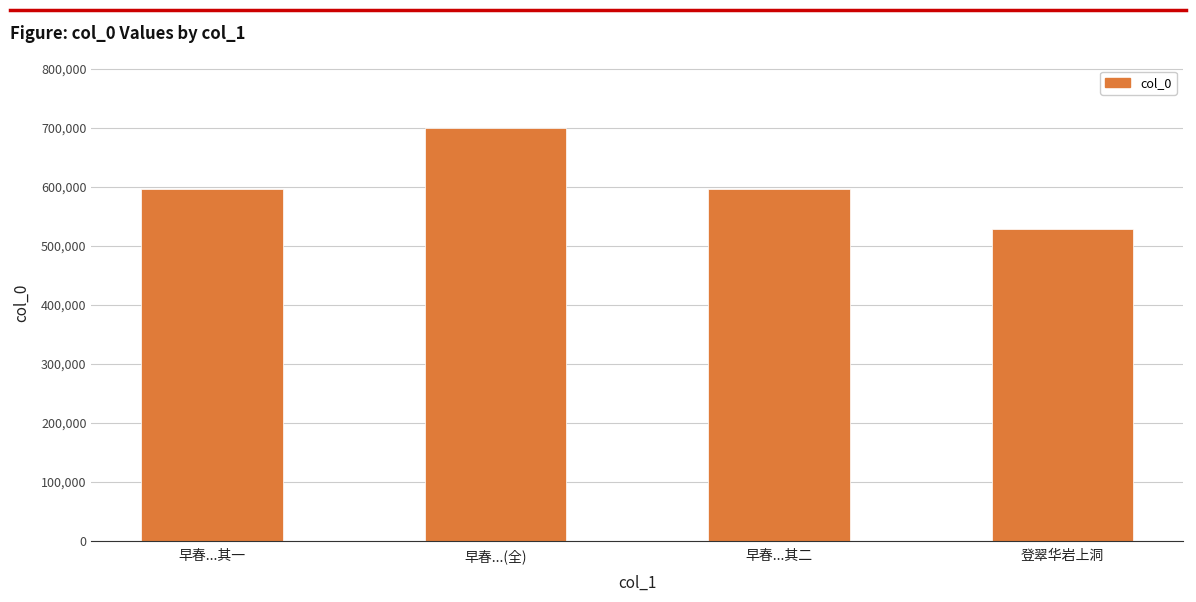

What is the label of the 4th bar from the right?

早春...其一